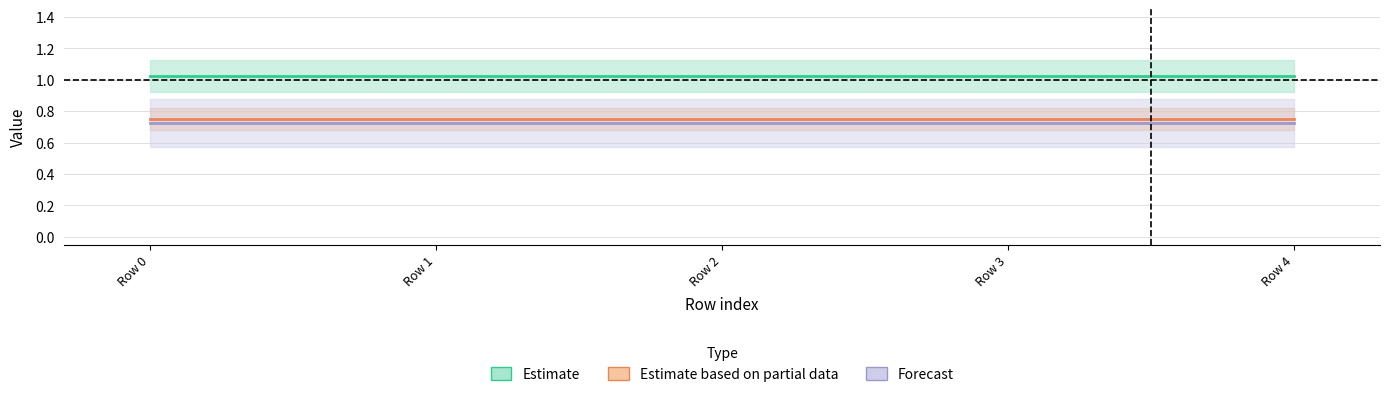

The value of Estimate based on partial data at Row 2 is 0.8. True or false?

True